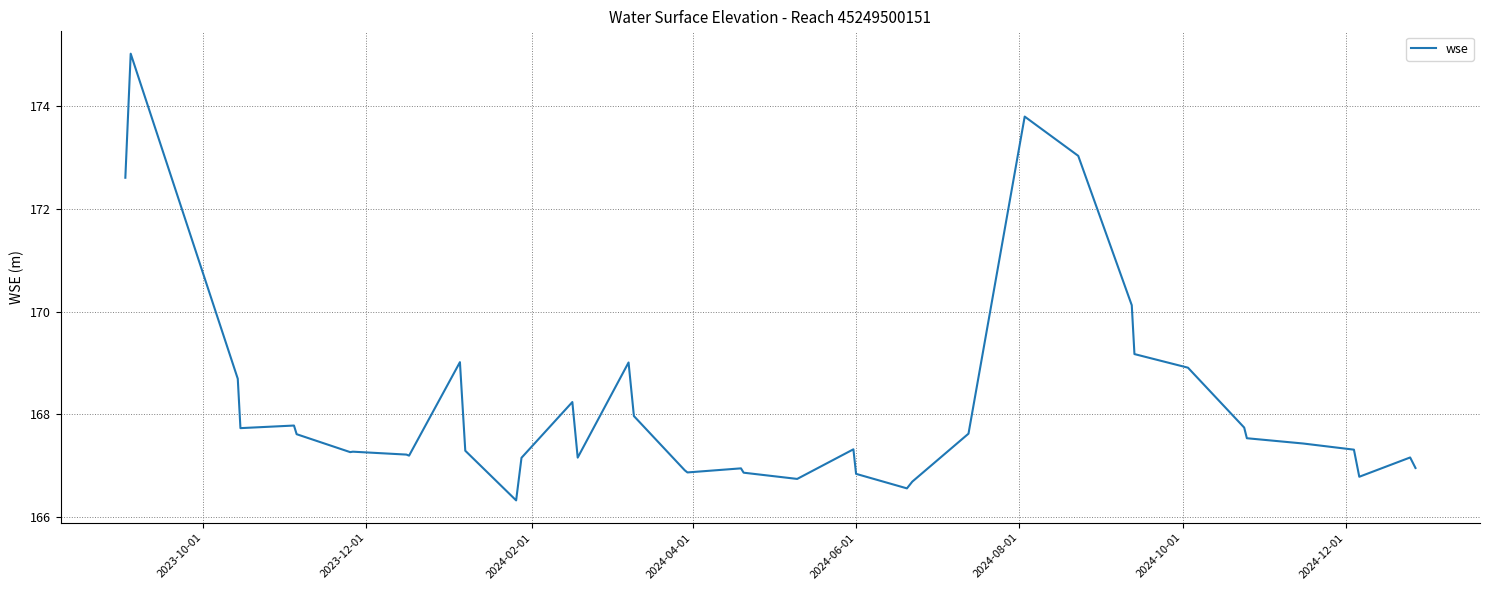

What is the difference between the maximum and minimum values?

8.7